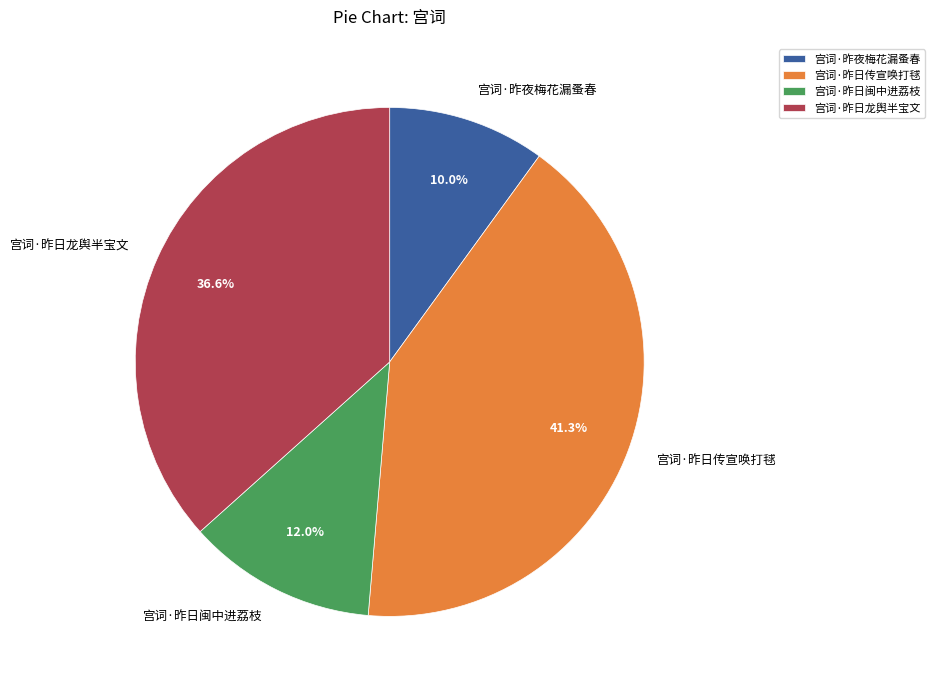

Count the number of slices in the pie.

4